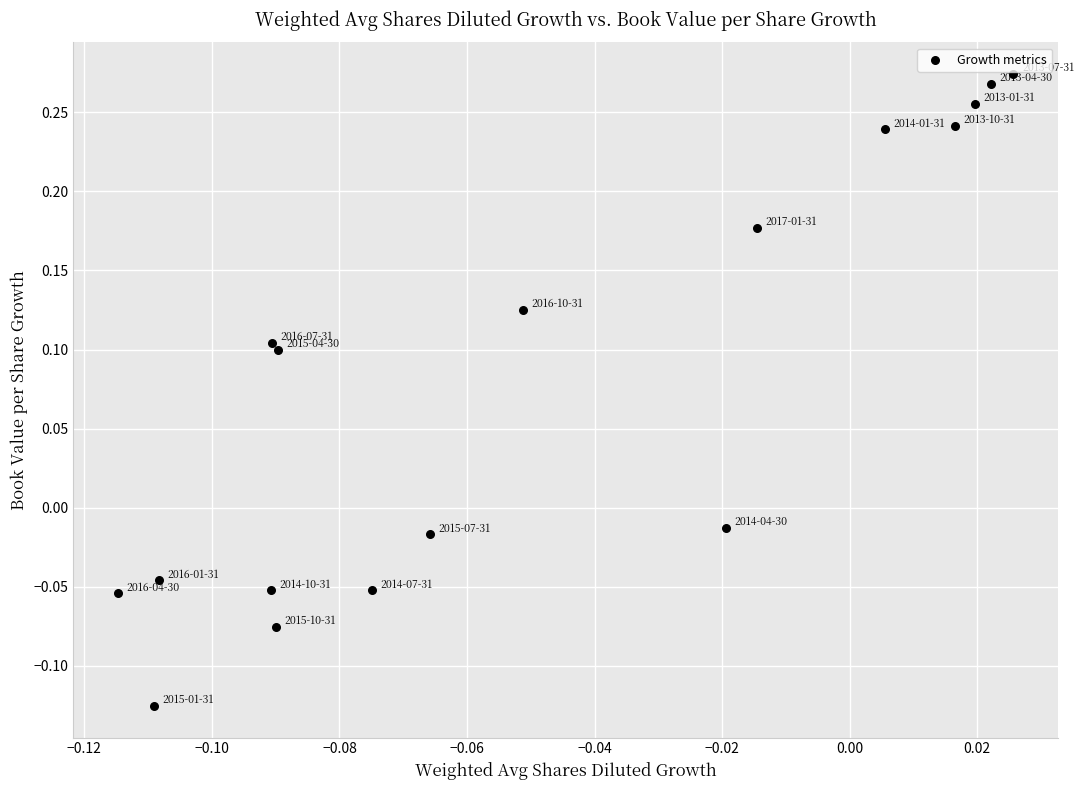

What is the range of Y values (max minus min)?

0.4